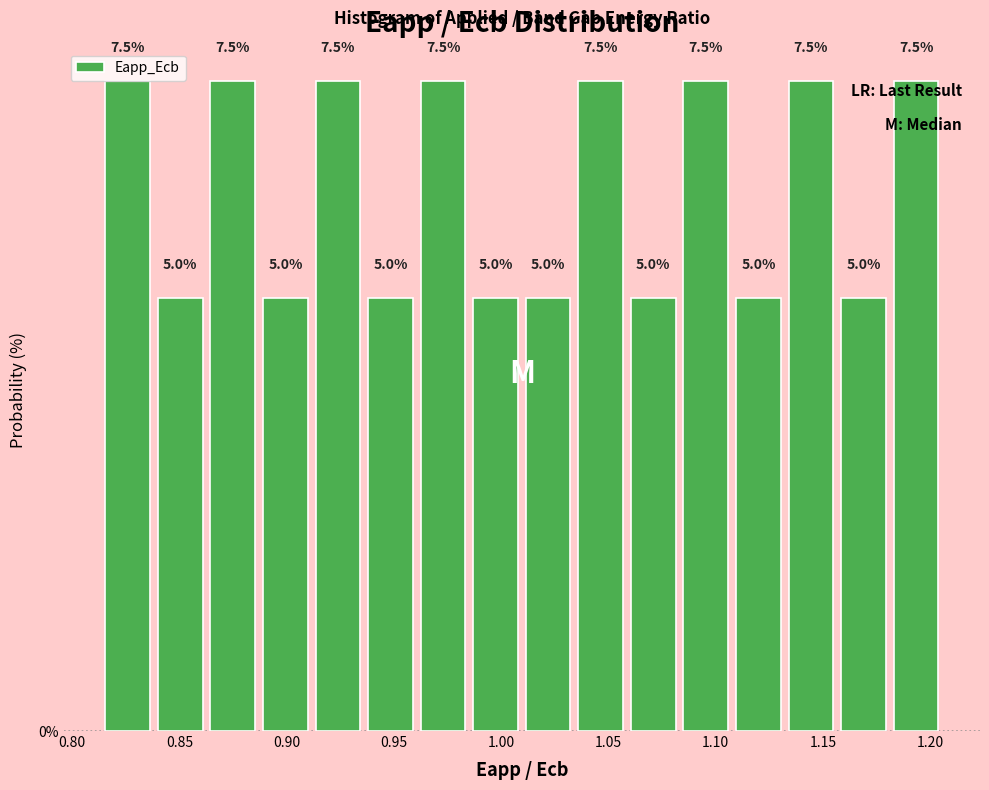

What is the height of the bar covering 1.130 to 1.155 on the x-axis? The bar edges are not printed on the chart, so give them approximately, as read against the axis.

7.5